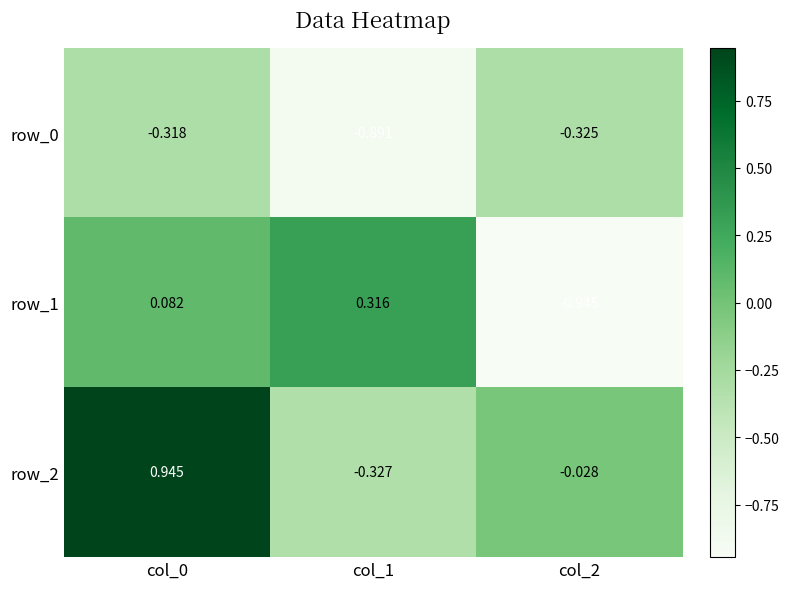

Count the number of categories in the chart.

3